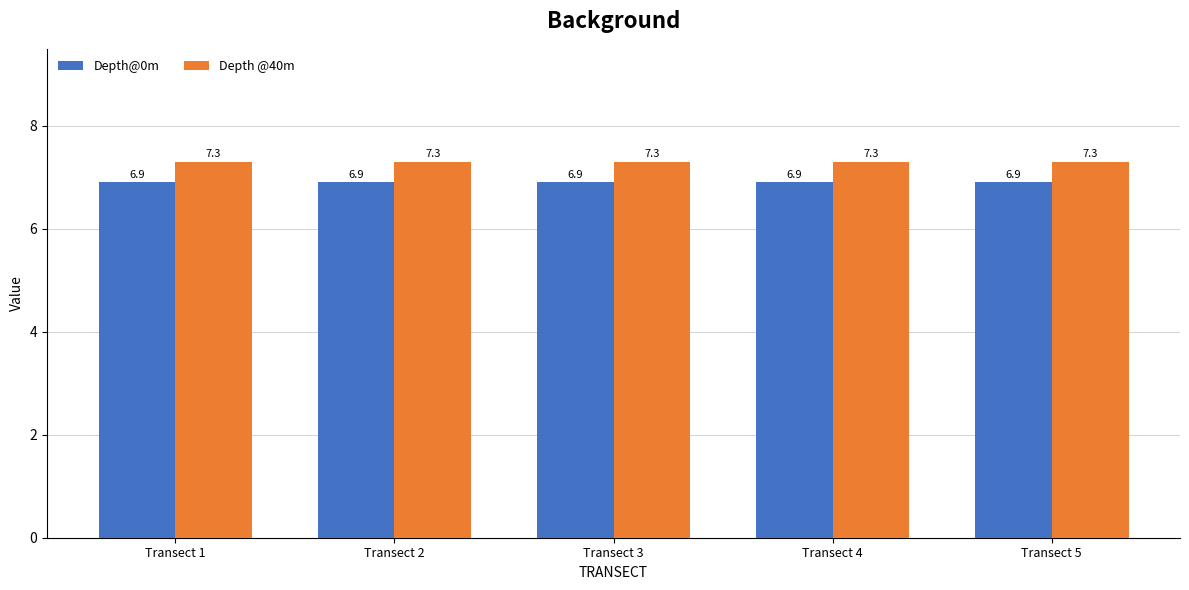

What is the average value of the Depth@0m series?

6.9